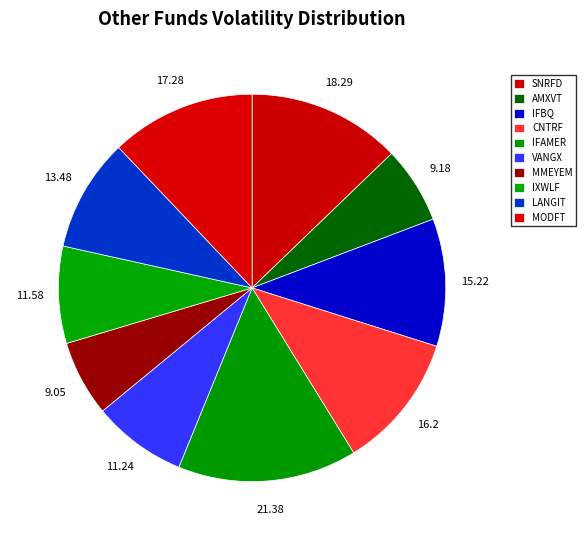

How many slices are in this pie chart?

10